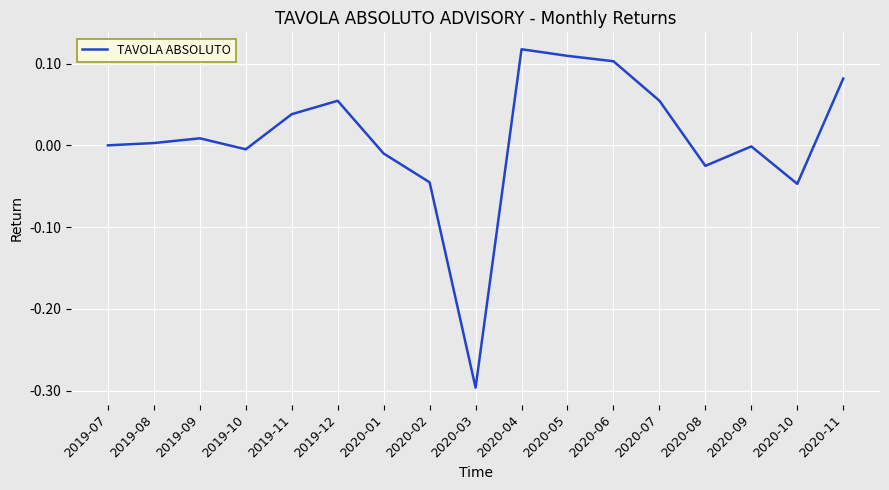

True or false: the data shows 0.1 at 2020-05.

True